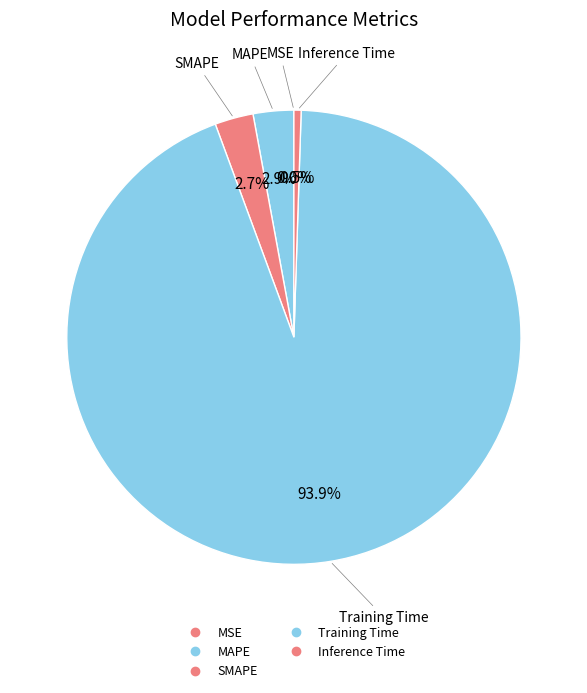

What portion of the pie excludes MSE?

100.0%